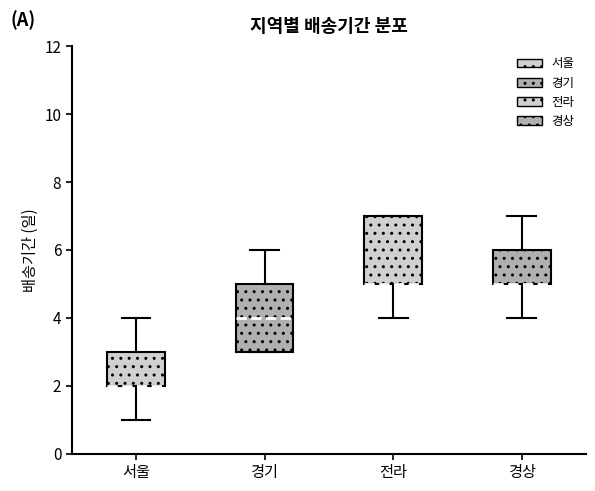

Reading left to right, transcribe this box plot: for each box, give where its median line is, the range the box spans, and where its two whiskers end, as read against the y-axis. The values are not printed on the chart, so give them approximately, as read against the axis.

서울: median 2 (drawn on the box's lower edge), box 2 to 3, whiskers 1 to 4
경기: median 4, box 3 to 5, whiskers 3 to 6
전라: median 5 (drawn on the box's lower edge), box 5 to 7, whiskers 4 to 7
경상: median 5 (drawn on the box's lower edge), box 5 to 6, whiskers 4 to 7